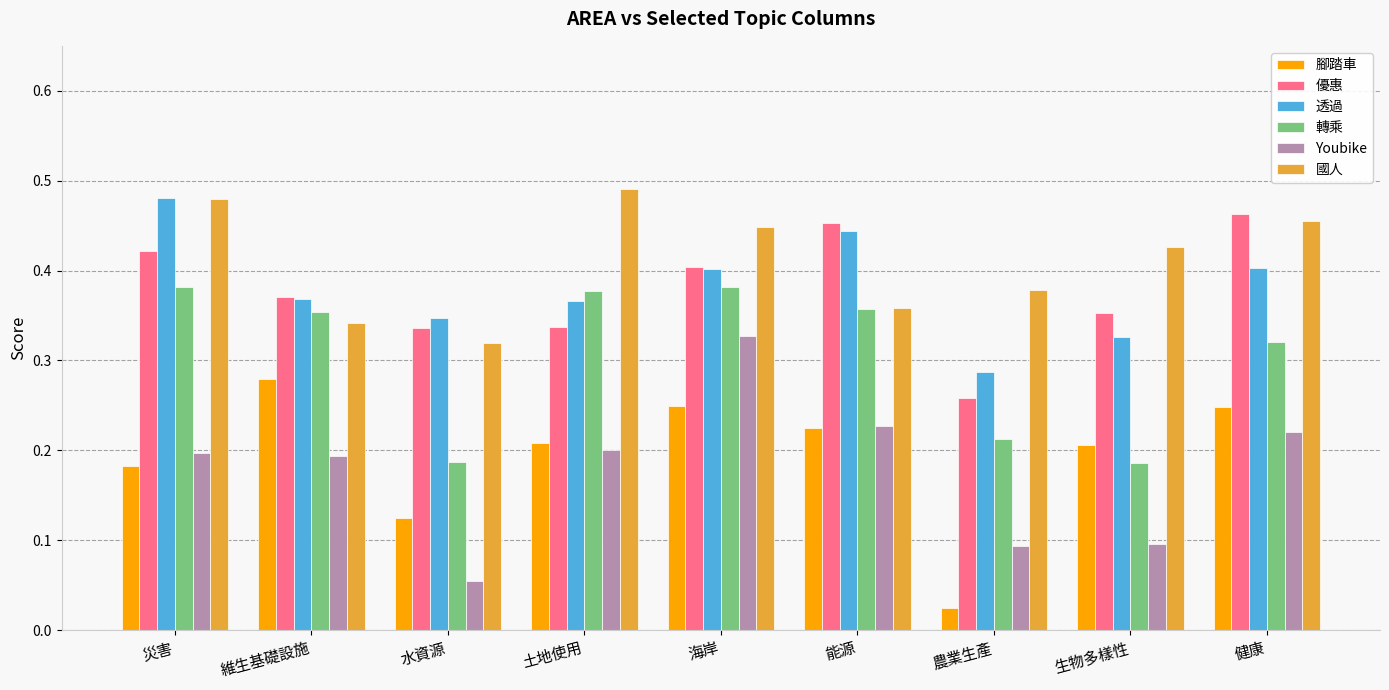

How many data points does each series have?

9